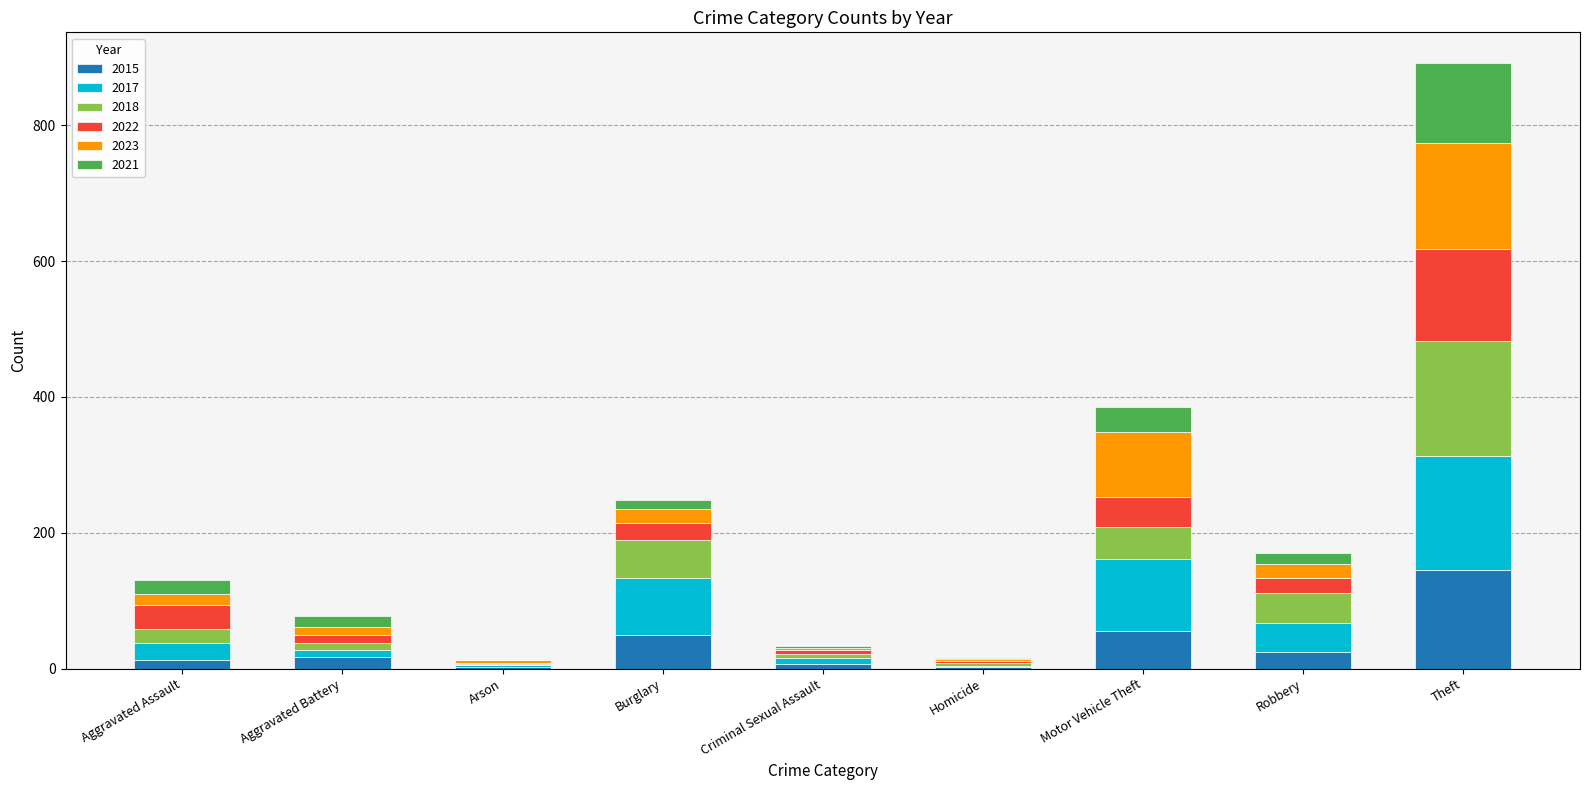

At which category is the sum across all series the highest?

Theft